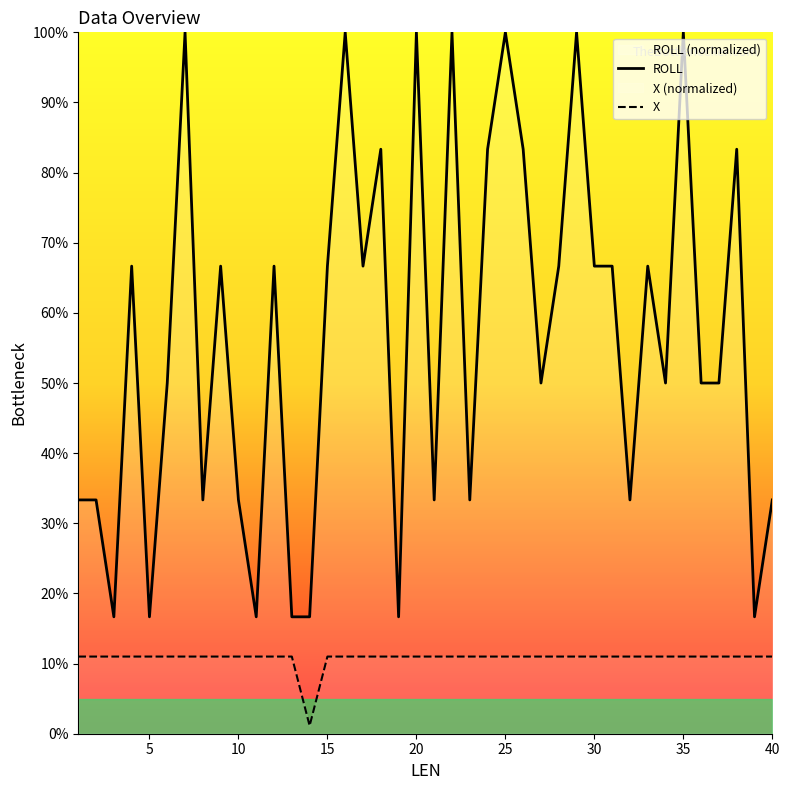

How many interior local valleys does the ROLL series have?

12